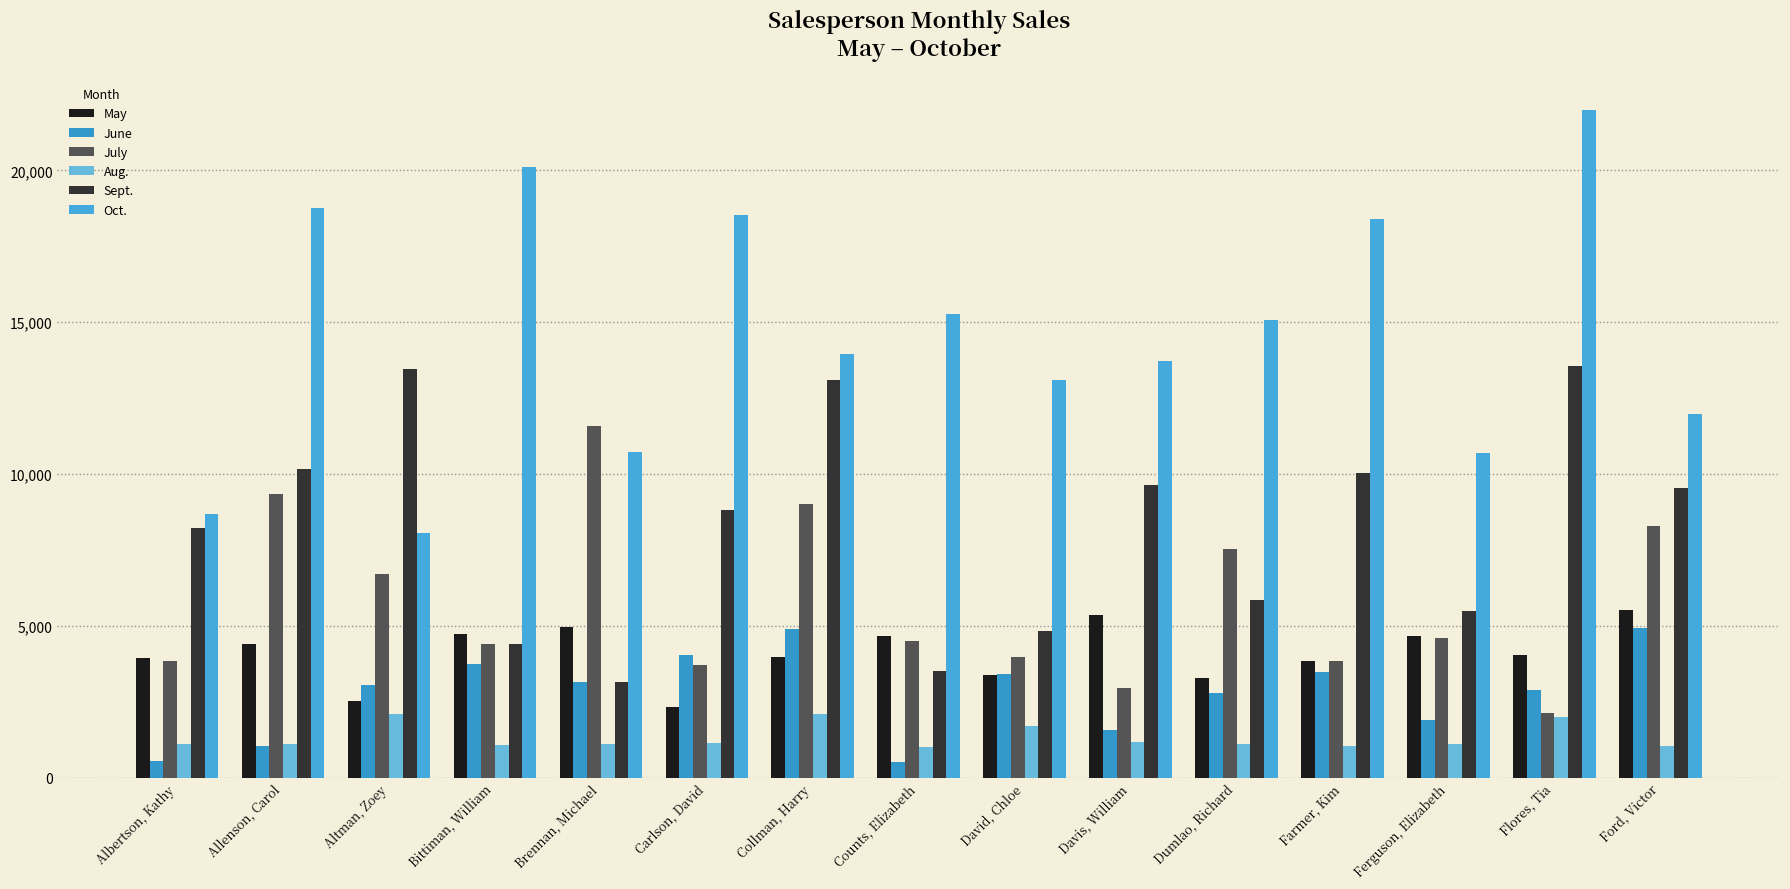

What position from the right is Flores, Tia?

2